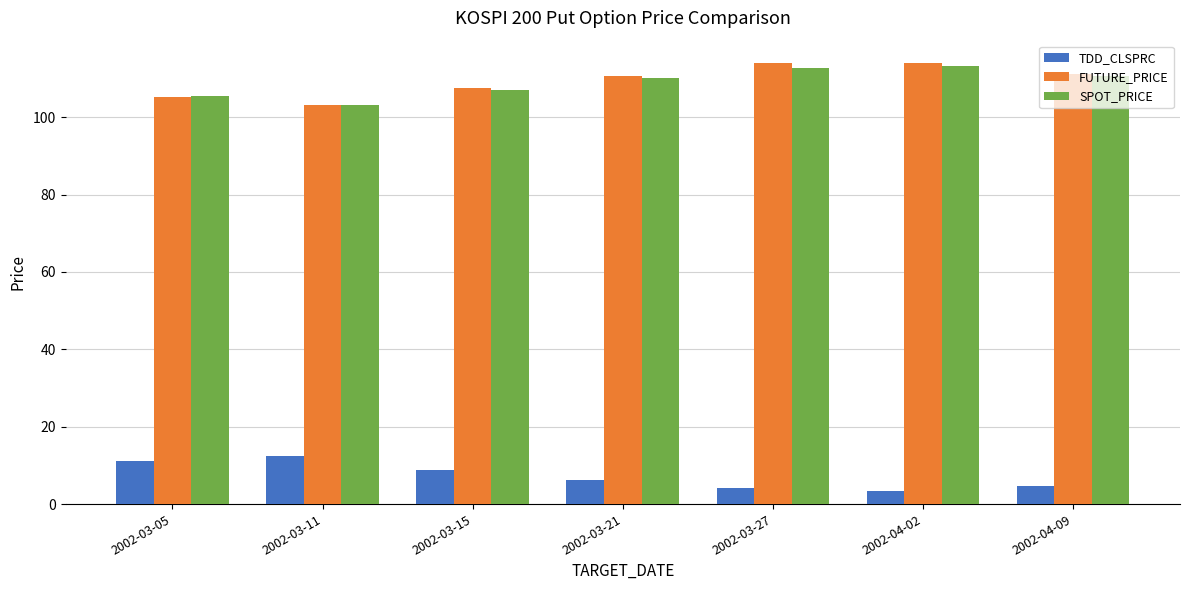

What is the value of the TDD_CLSPRC bar at the 4th from the left?

6.2